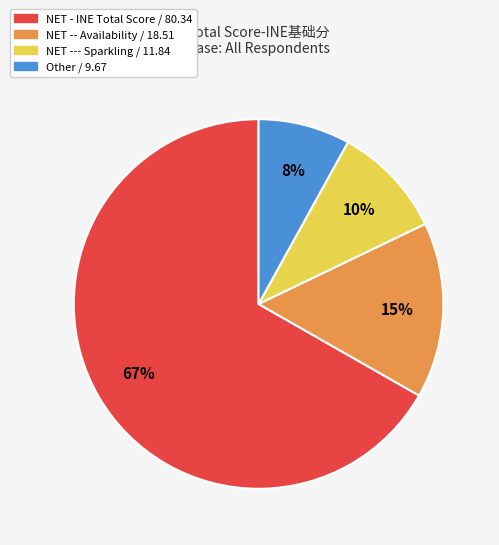

To the nearest percent, what is the average slice percentage?

25%